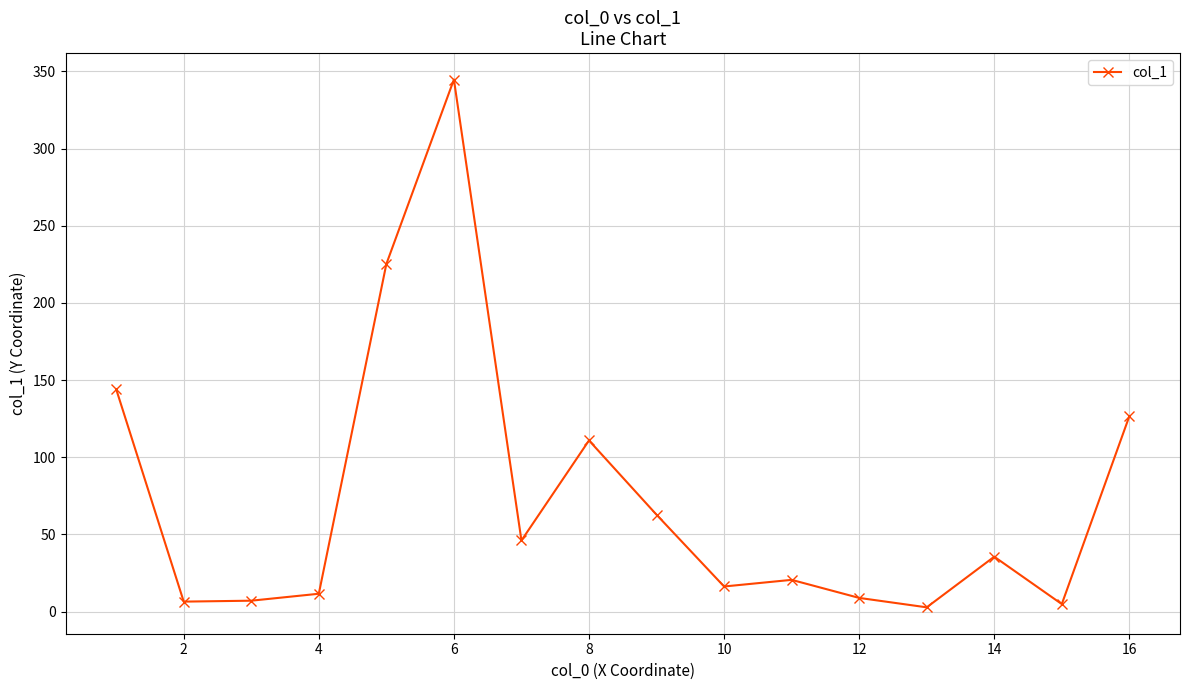

What is the value of the 8th point from the left?

110.9